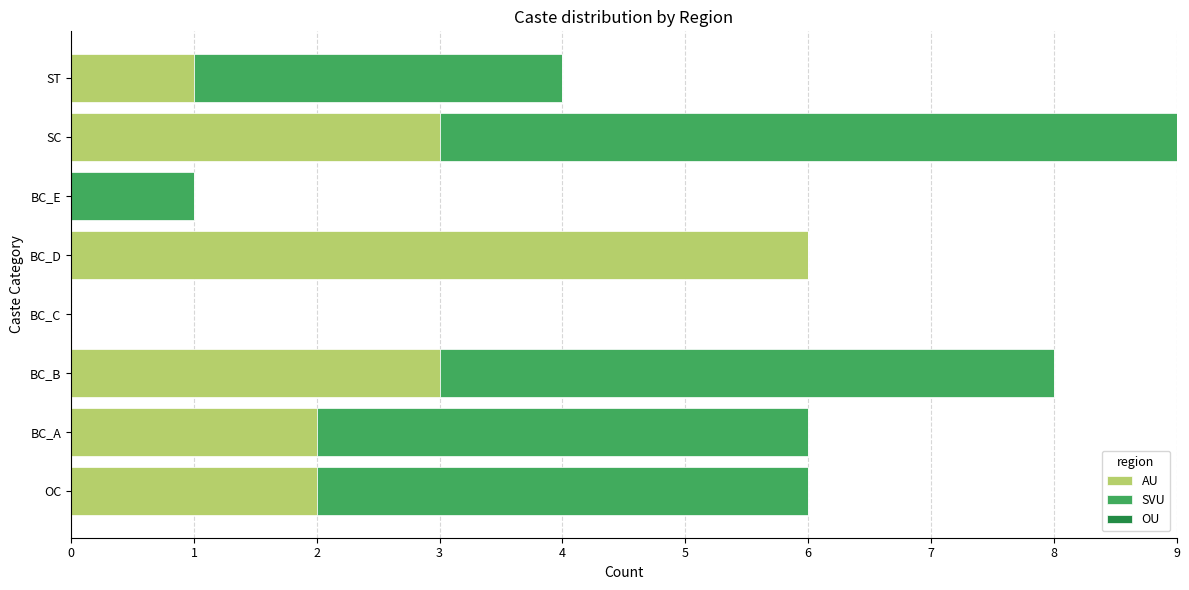

At which category is the sum across all series the highest?

SC